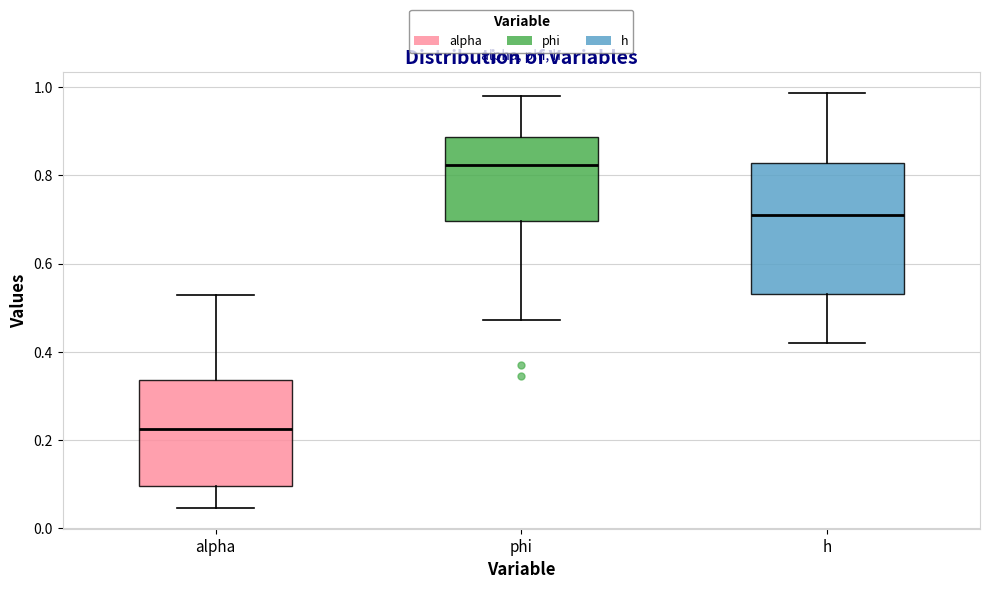

Which box is the tallest, from its lower edge to its upper edge?

h